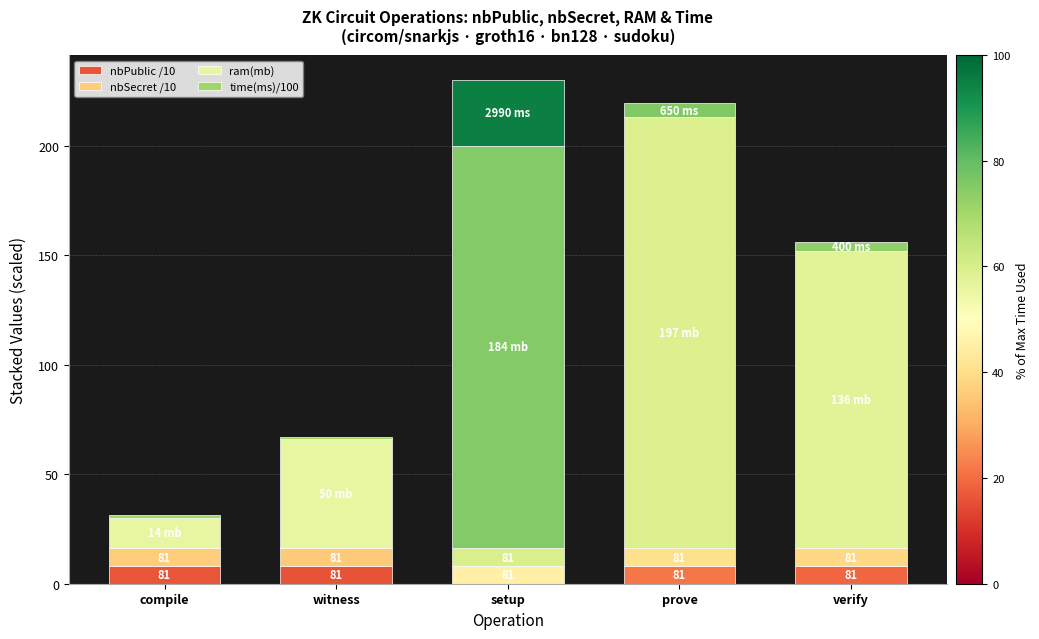

Read the nbPublic /10 value at setup.

8.1